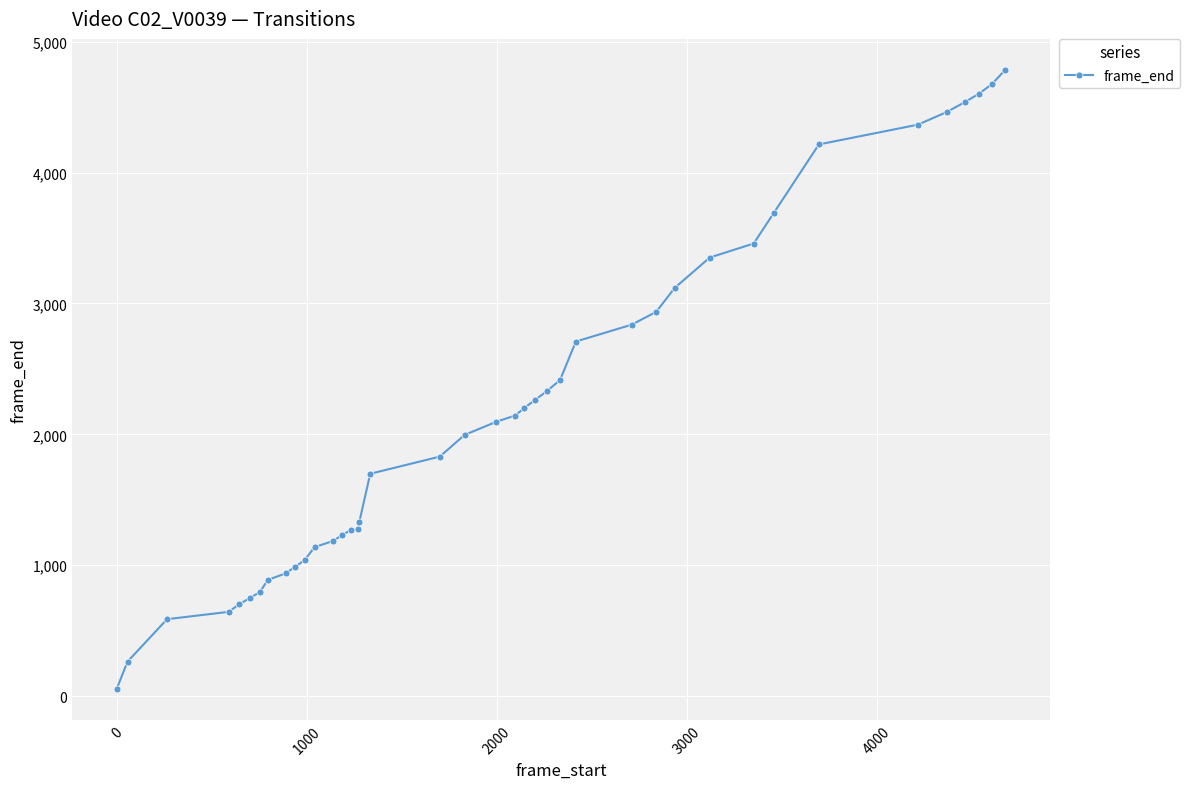

What is the maximum value shown in the chart?

4785